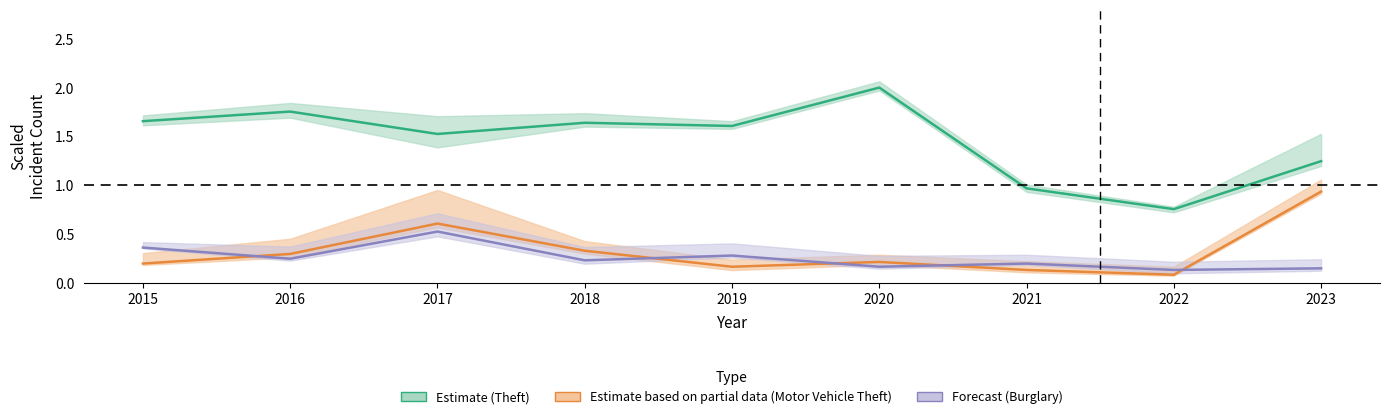

At 2019, list the series in order from largest to smallest.

Theft, Burglary, Motor Vehicle Theft